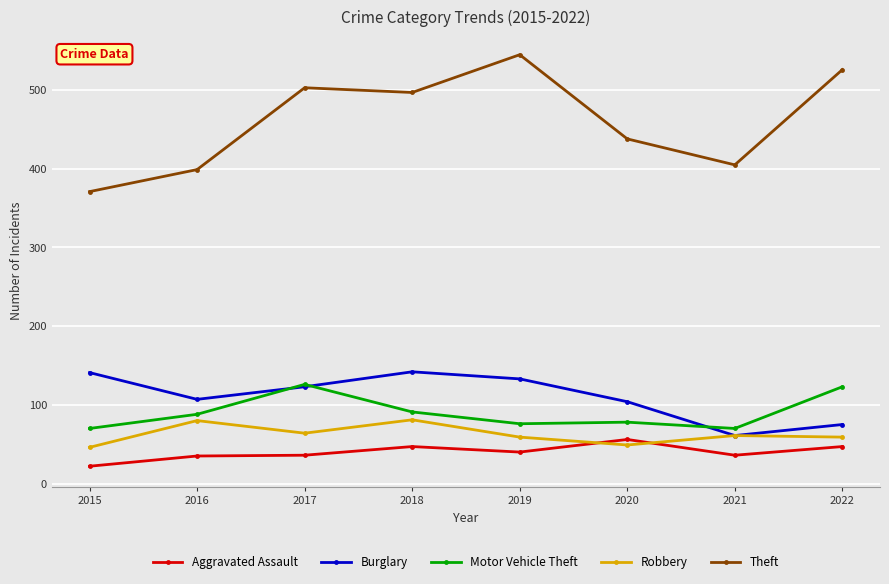

What is the difference between the Aggravated Assault values at 2018 and 2020?

9